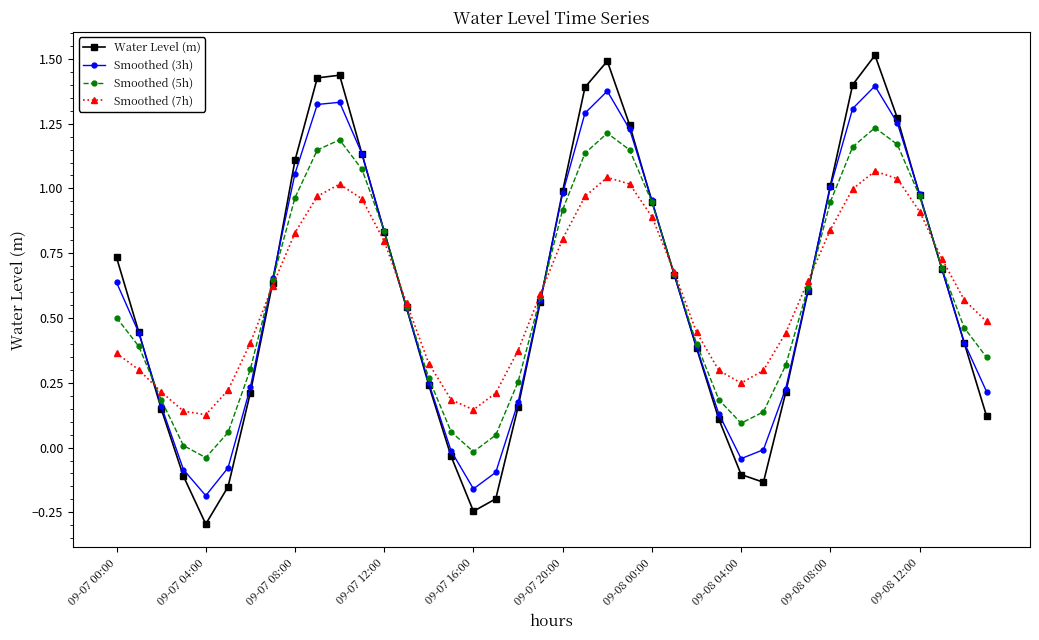

List the series in order of their peak value, highest first.

Water Level (m), Smoothed (3h), Smoothed (5h), Smoothed (7h)